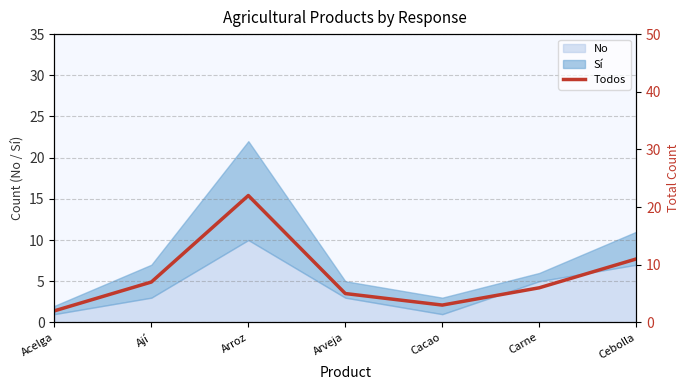

List the labels in order of value, smallest first.

Acelga, Cacao, Arveja, Carne, Ají, Cebolla, Arroz